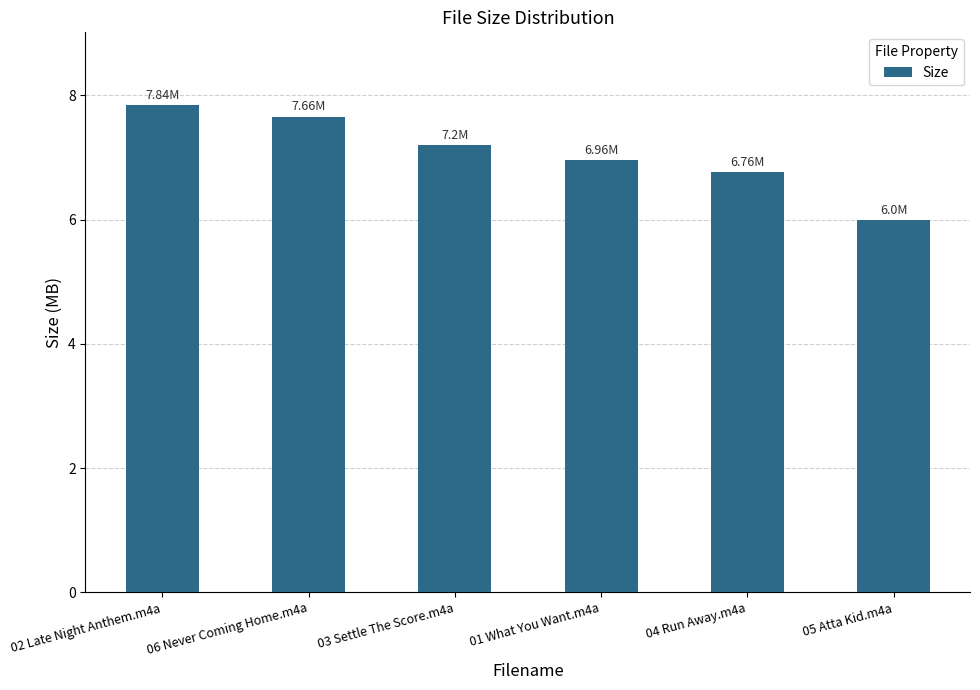

At which category does the chart reach its peak across all series?

02 Late Night Anthem.m4a